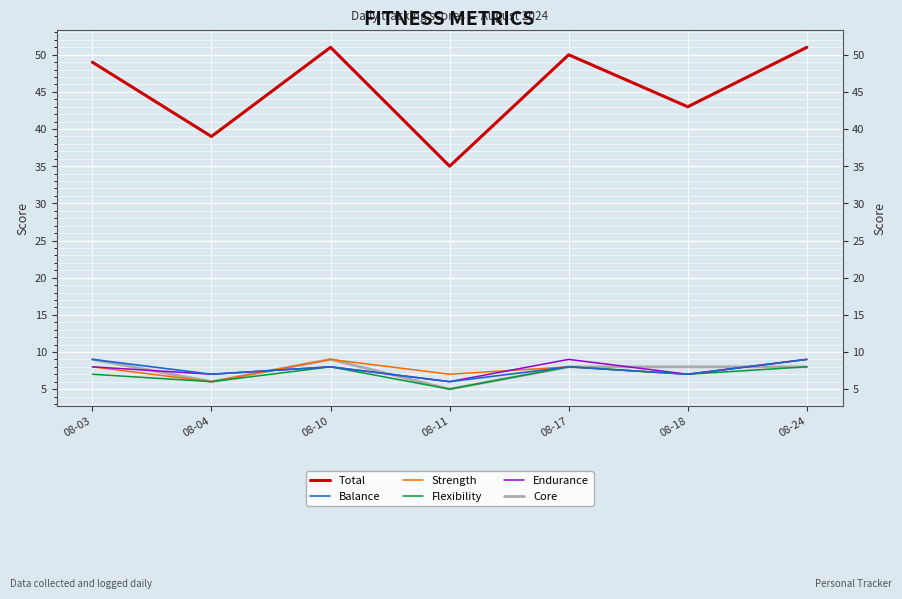

The value of Total at 08-24 is 51. True or false?

True